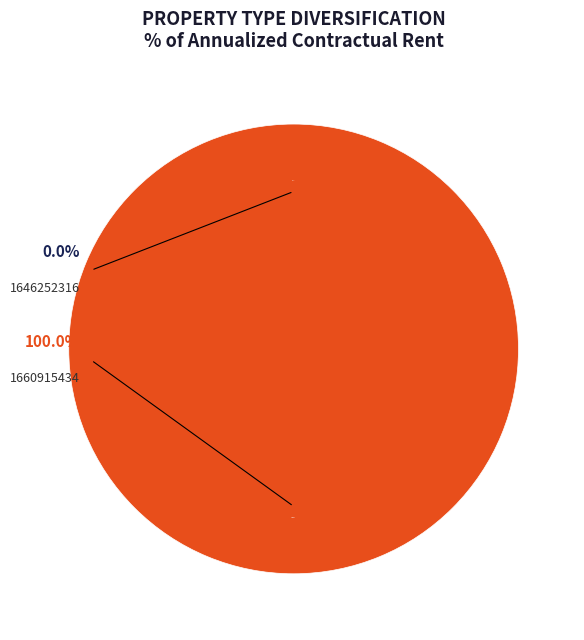

Is there a majority slice in this chart?

Yes